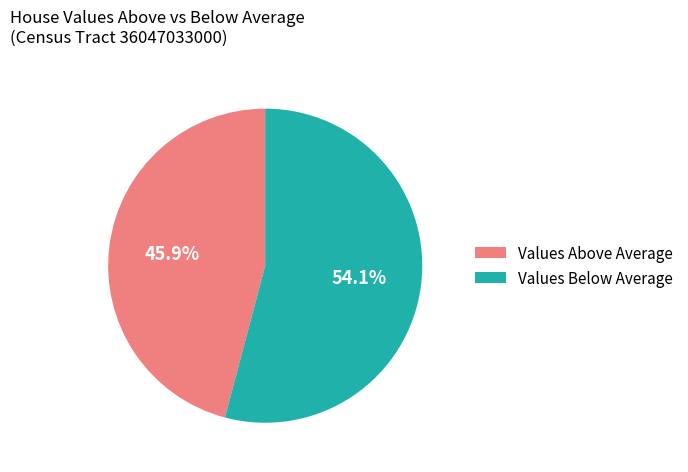

Does any single category account for the majority?

Yes